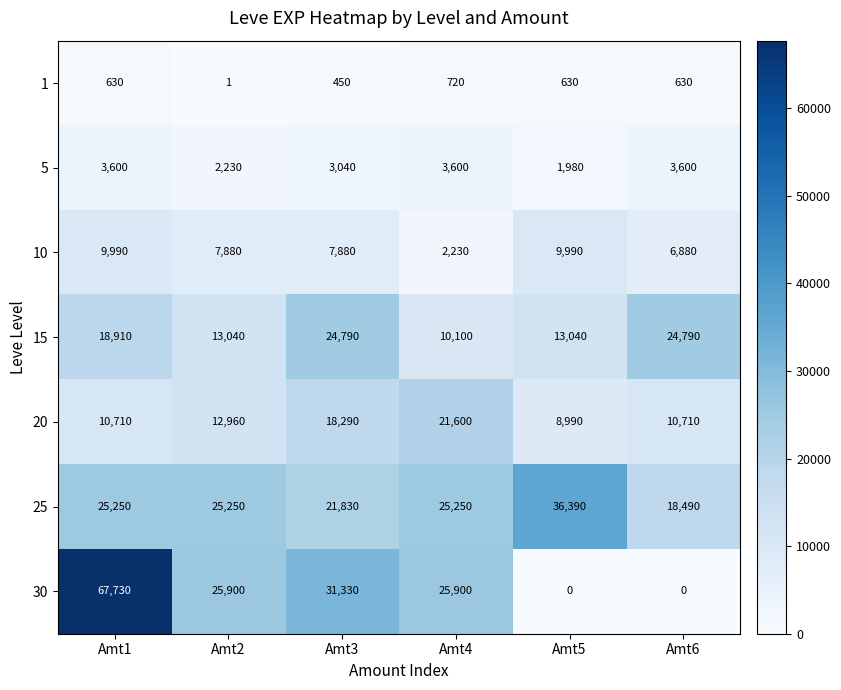

At which category does the chart reach its peak across all series?

Amt1